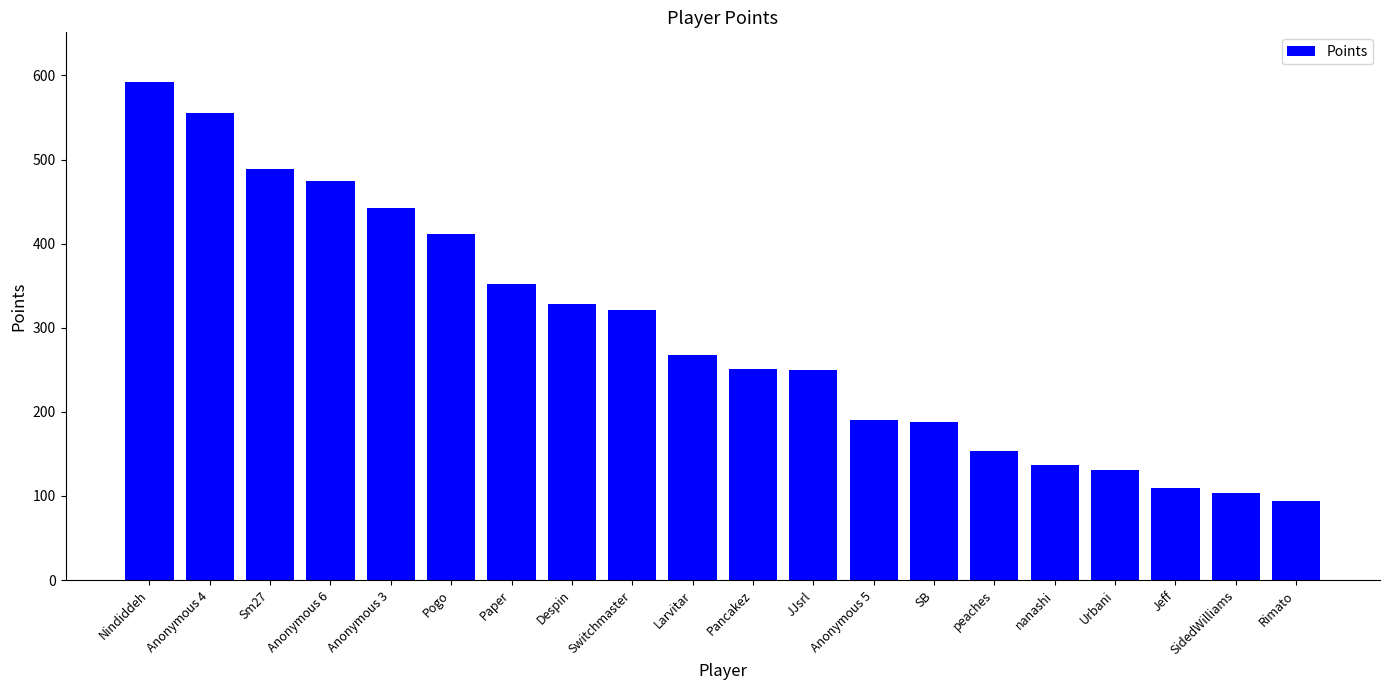

What is the approximate value at Anonymous 3, to the nearest 10?

440